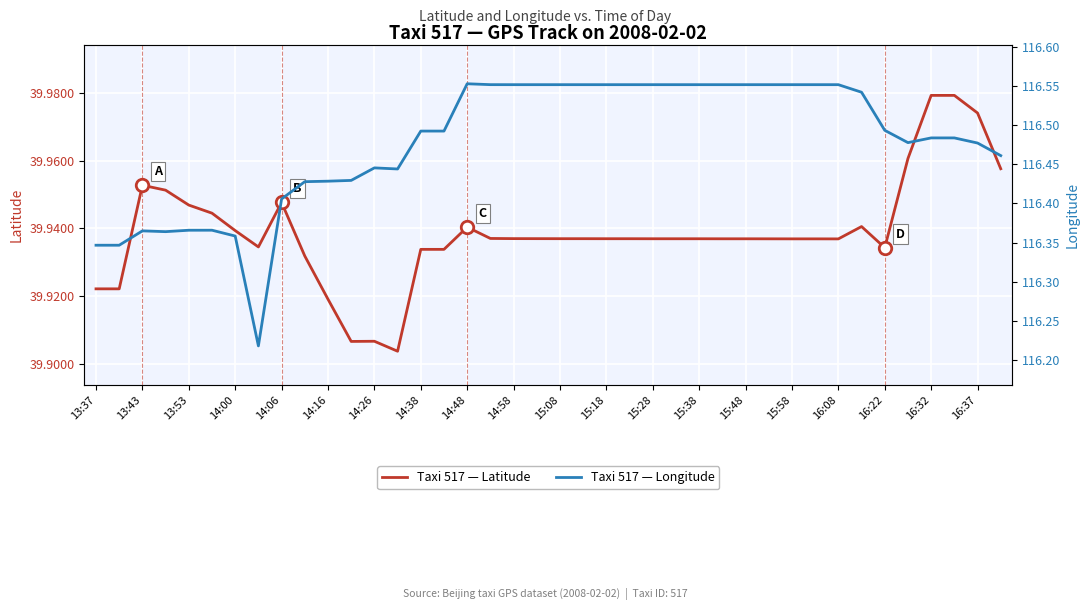

What is the difference between the second highest and second lowest values in the Taxi 517 — Longitude series?

0.2